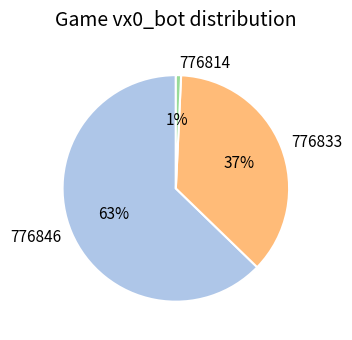

Rank the categories by value from lowest to highest.

776814, 776833, 776846